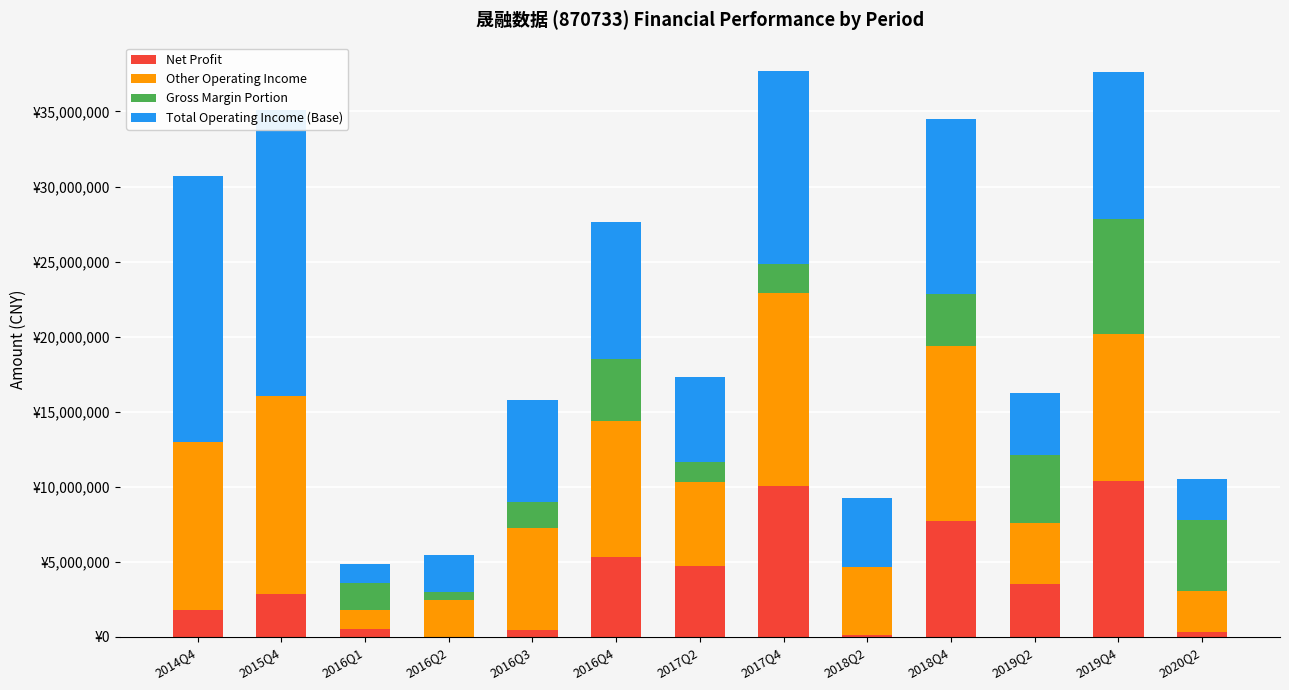

True or false: Net Profit has a value of 7707884.9 at 2018Q4.

True